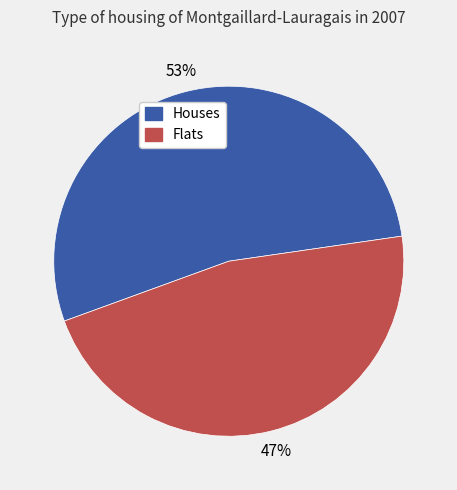

Is there a majority slice in this chart?

Yes